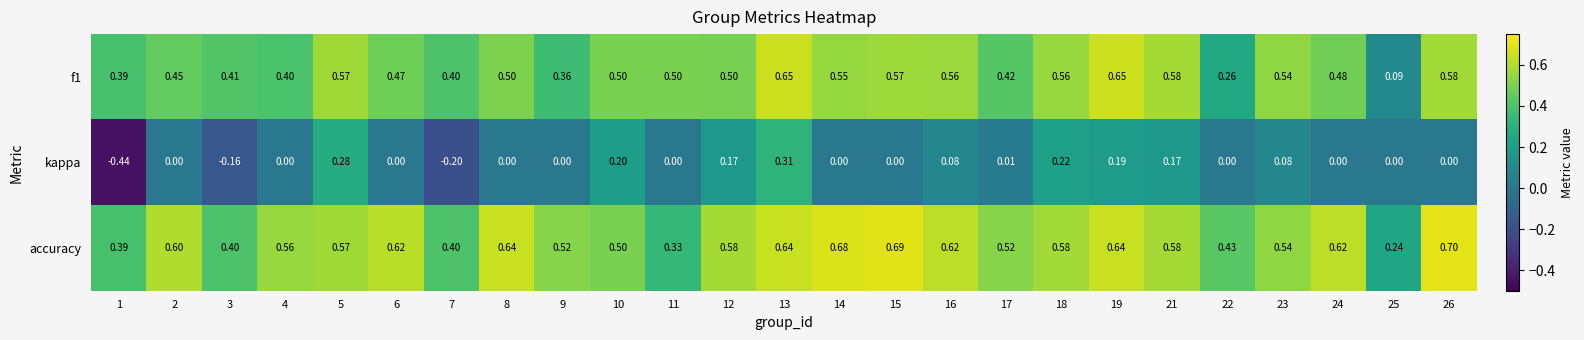

Is the value of f1 at 1 greater than the value of accuracy at 3?

No